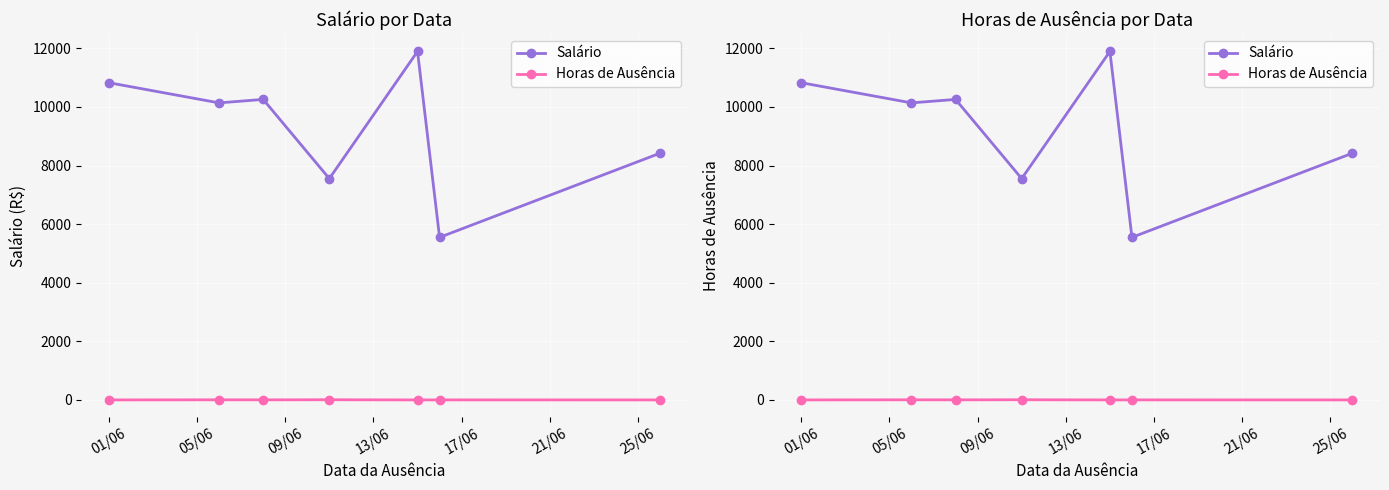

True or false: Horas de Ausência and Salário cross at least once.

False